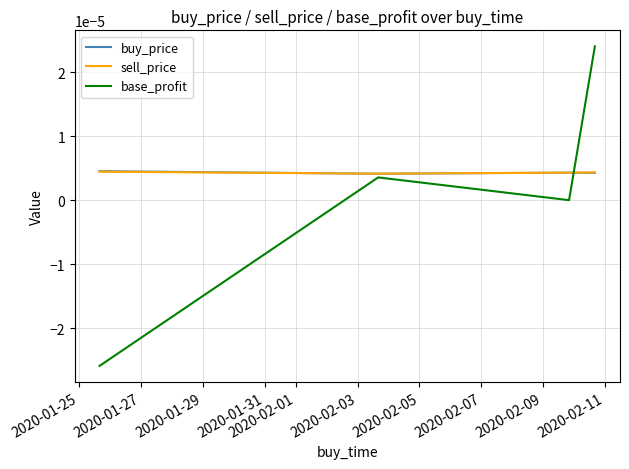

Which series has the widest spread of values?

base_profit